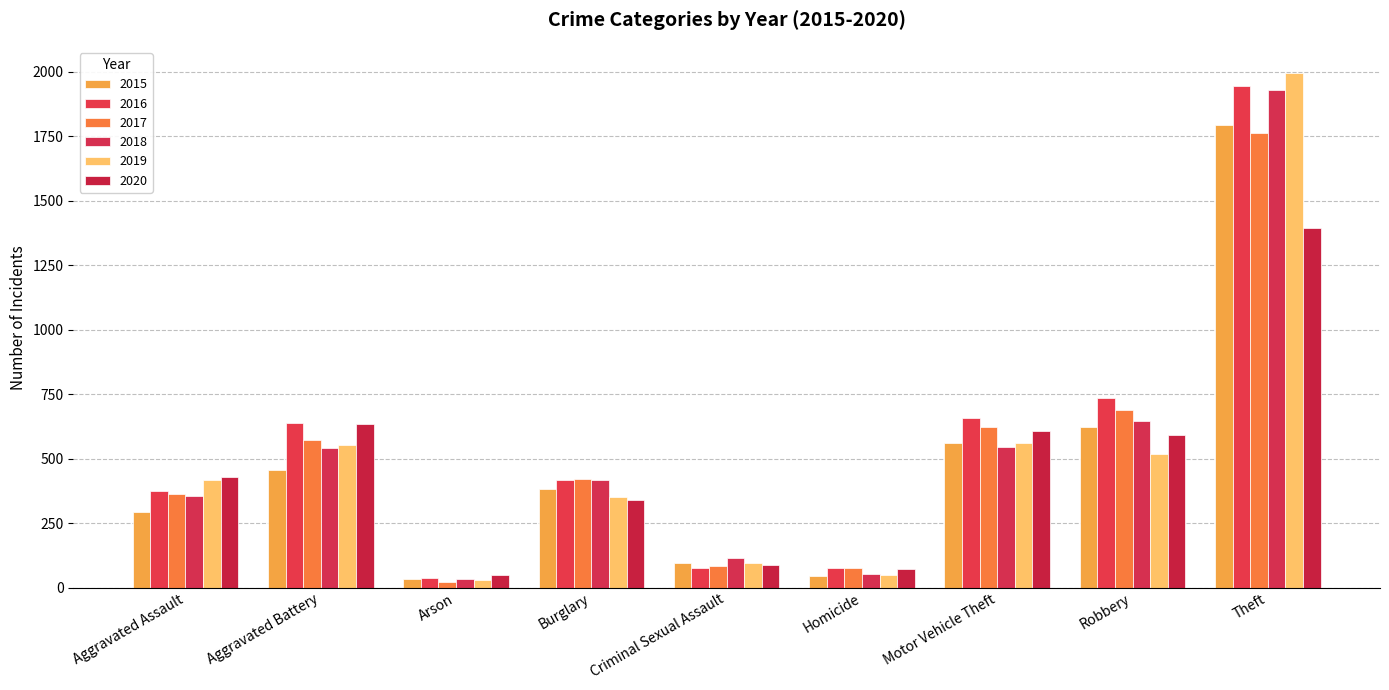

The 2015 series shows 623 at Robbery. True or false?

True